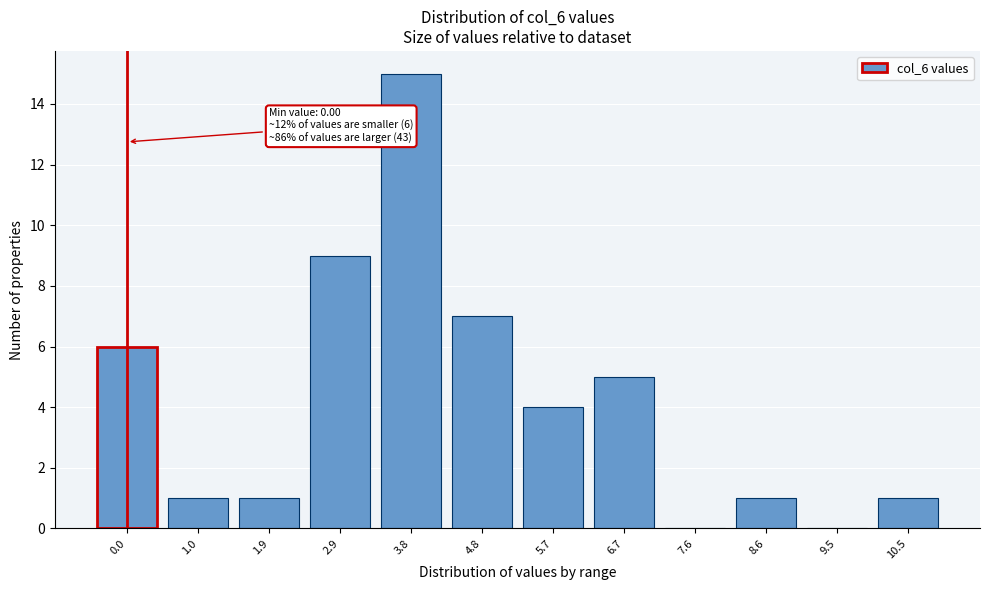

Reading left to right, transcribe all the data shown in this chart.

0.0=6	1.0=1	1.9=1	2.9=9	3.8=15	4.8=7	5.7=4	6.7=5	7.6=0	8.6=1	9.5=0	10.5=1